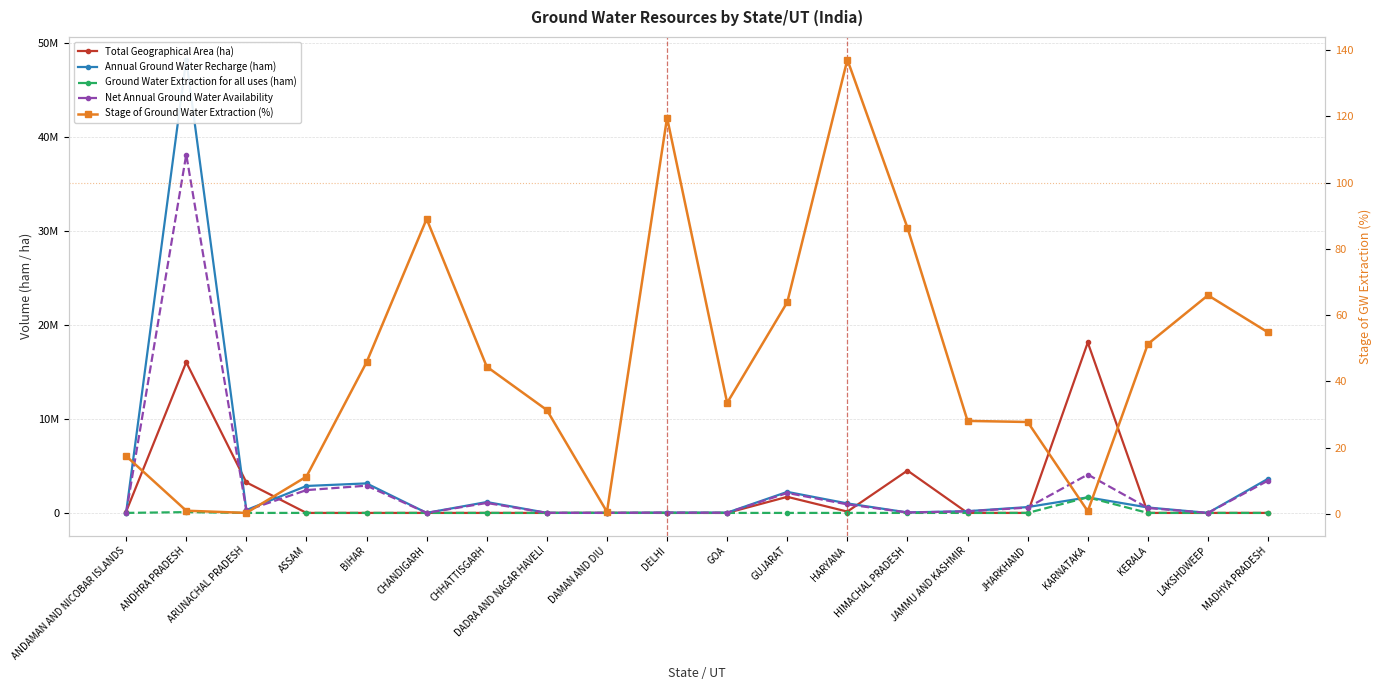

True or false: Total Geographical Area (ha) and Ground Water Extraction for all uses (ham) intersect in this chart.

False